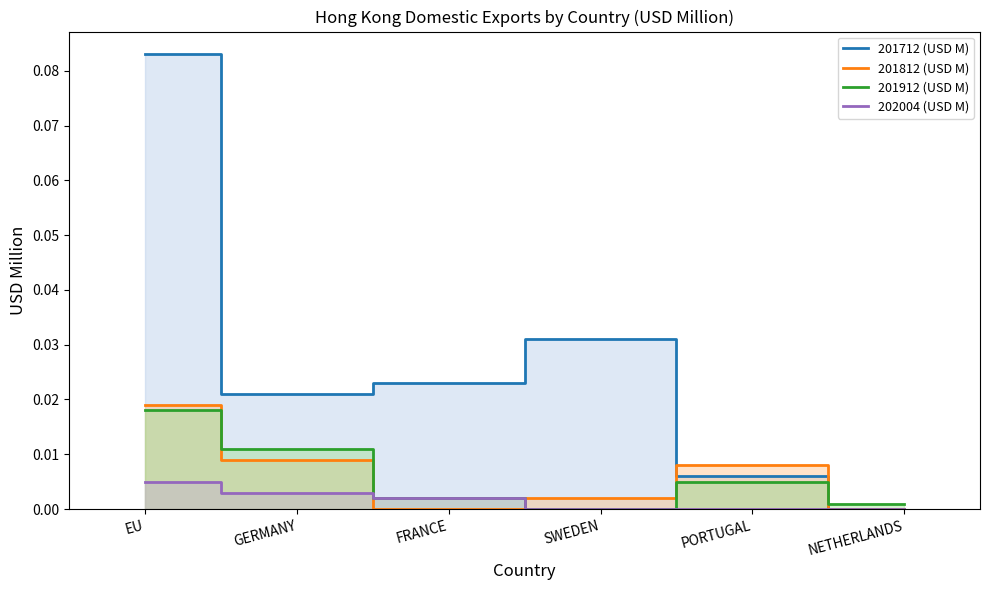

How many times do 201812 (USD M) and 202004 (USD M) cross each other?

2